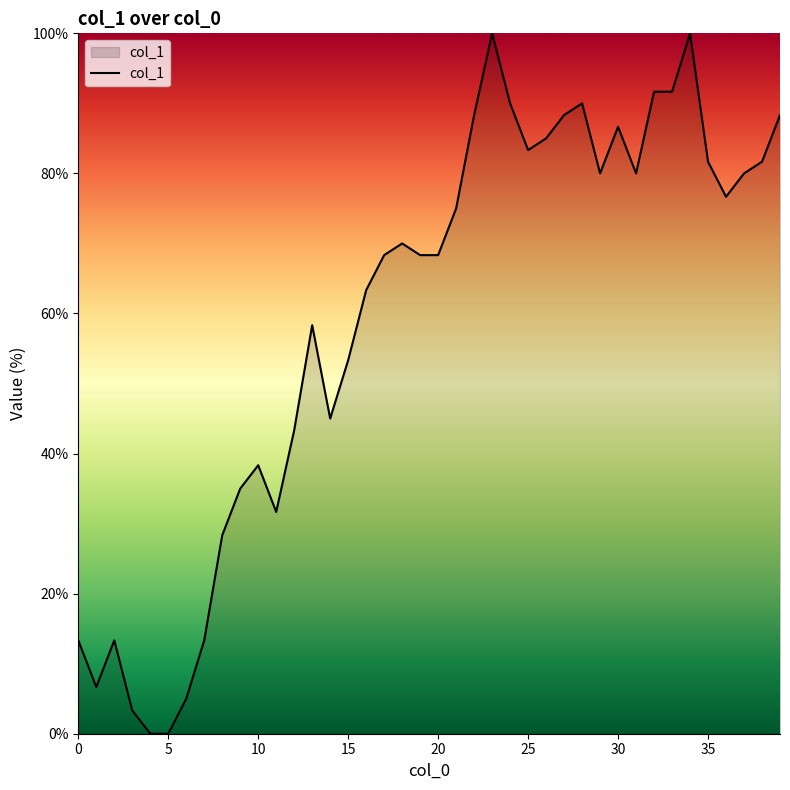

What is the greatest value displayed?

100.0